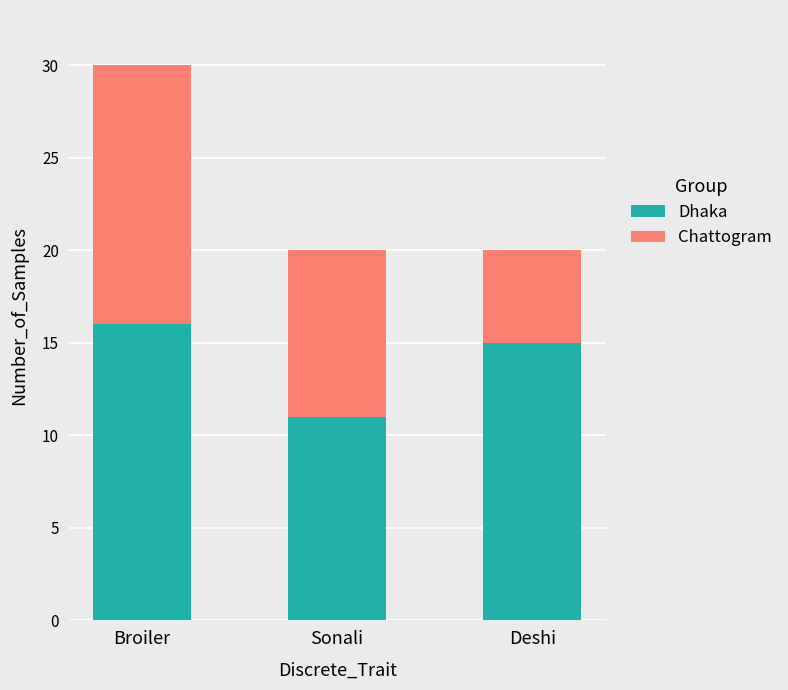

What is the difference between the maximum and minimum values in the Dhaka series?

5